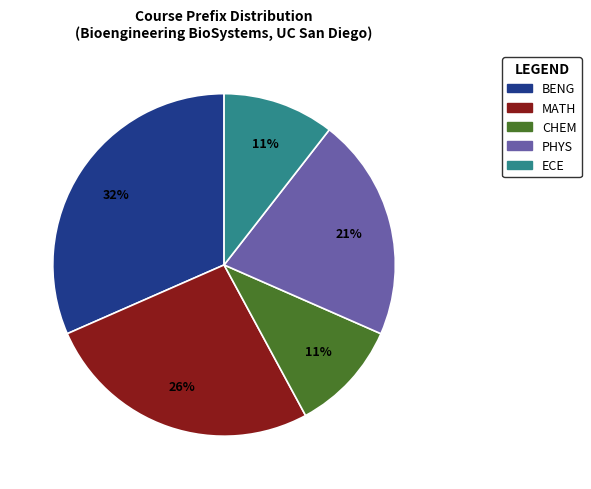

Which category has the biggest portion of the pie?

BENG